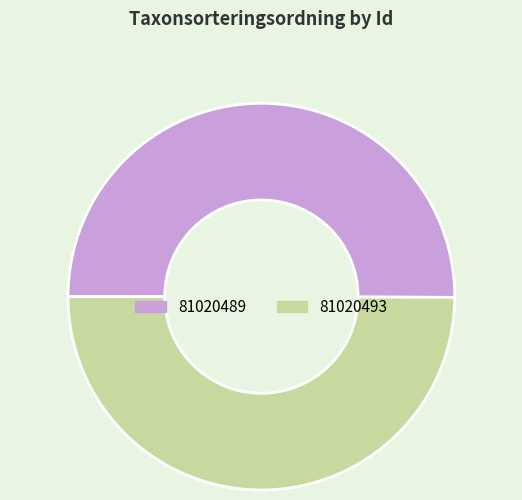

Do 81020493 and 81020489 together represent more than half of the pie?

Yes